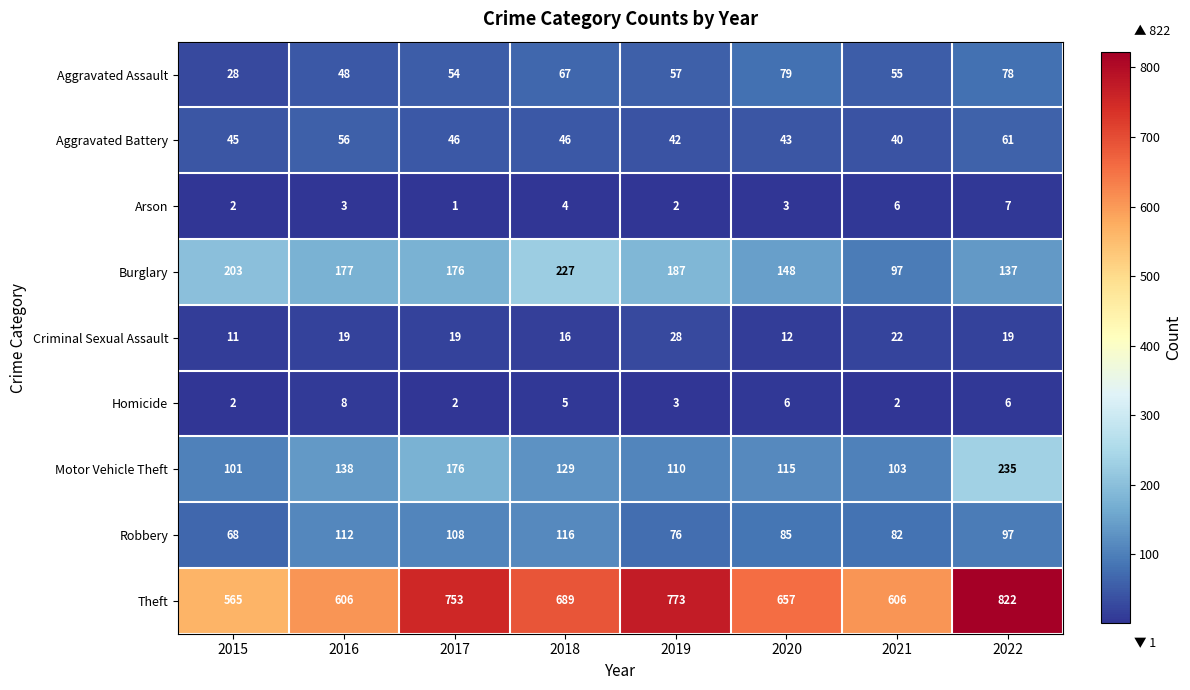

The value of Burglary at 2018 is 50. True or false?

False